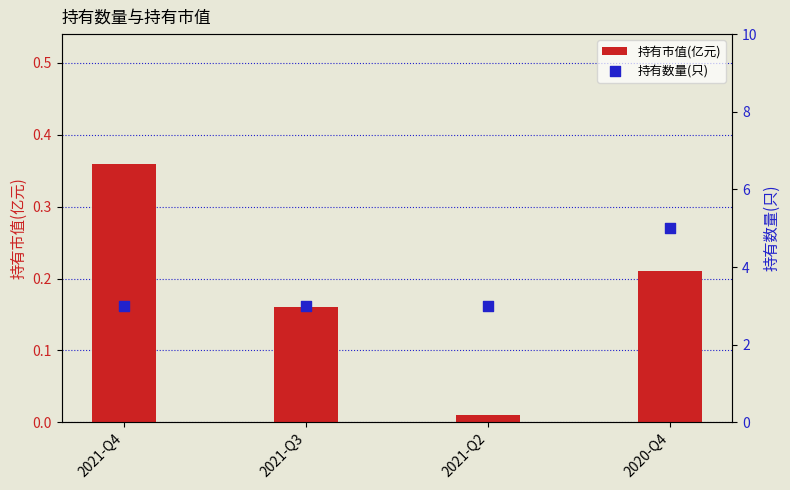

At which category is the sum across all series the highest?

2020-Q4